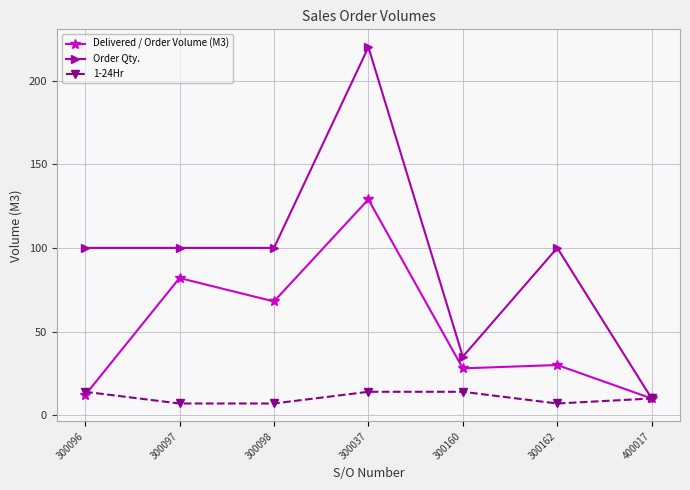

True or false: Delivered / Order Volume (M3) has more than 1 points higher than both neighbors.

True